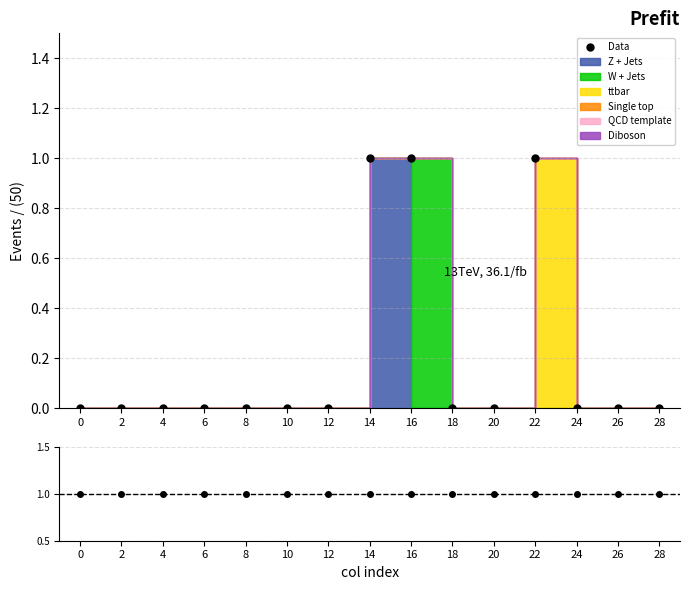

Where is the first local maximum for Data?

22